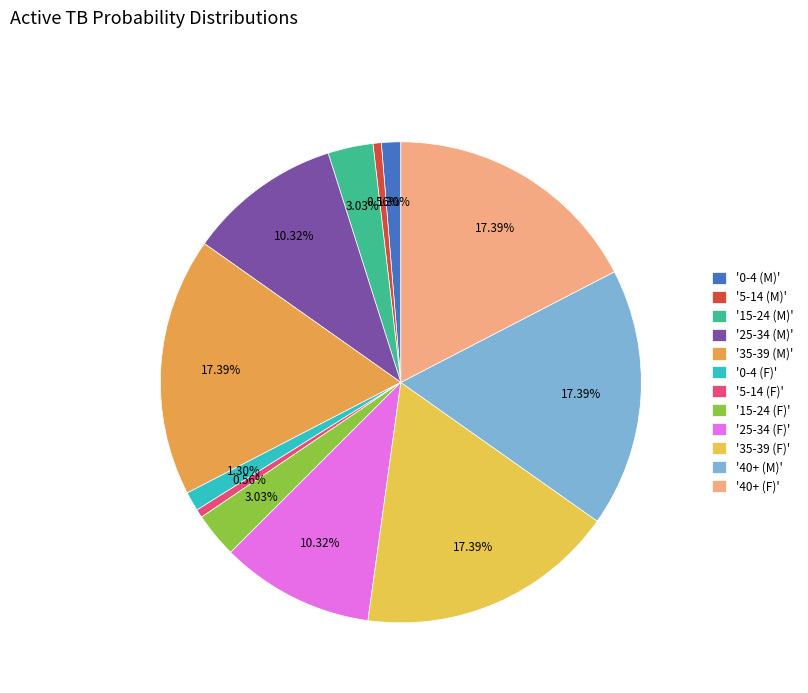

How many slices are in this pie chart?

12